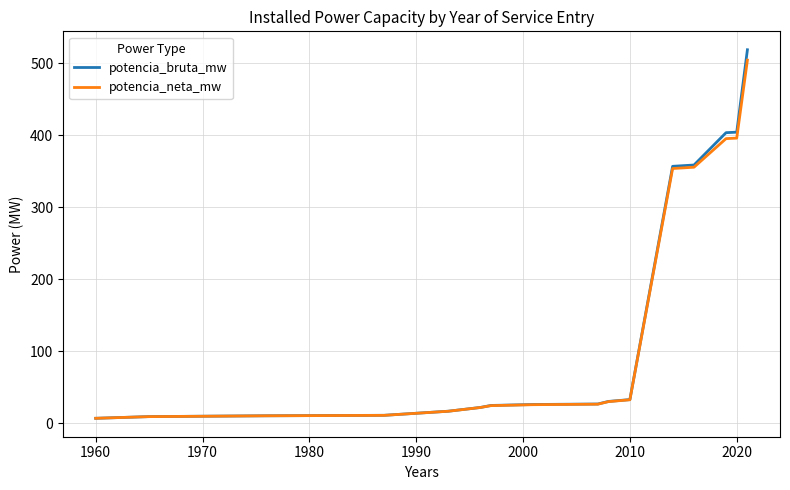

What are all the series names shown in the legend?

potencia_bruta_mw, potencia_neta_mw